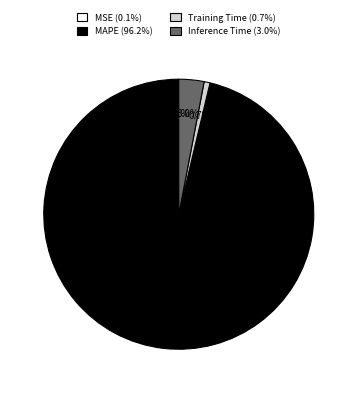

Which slice is the largest?

MAPE